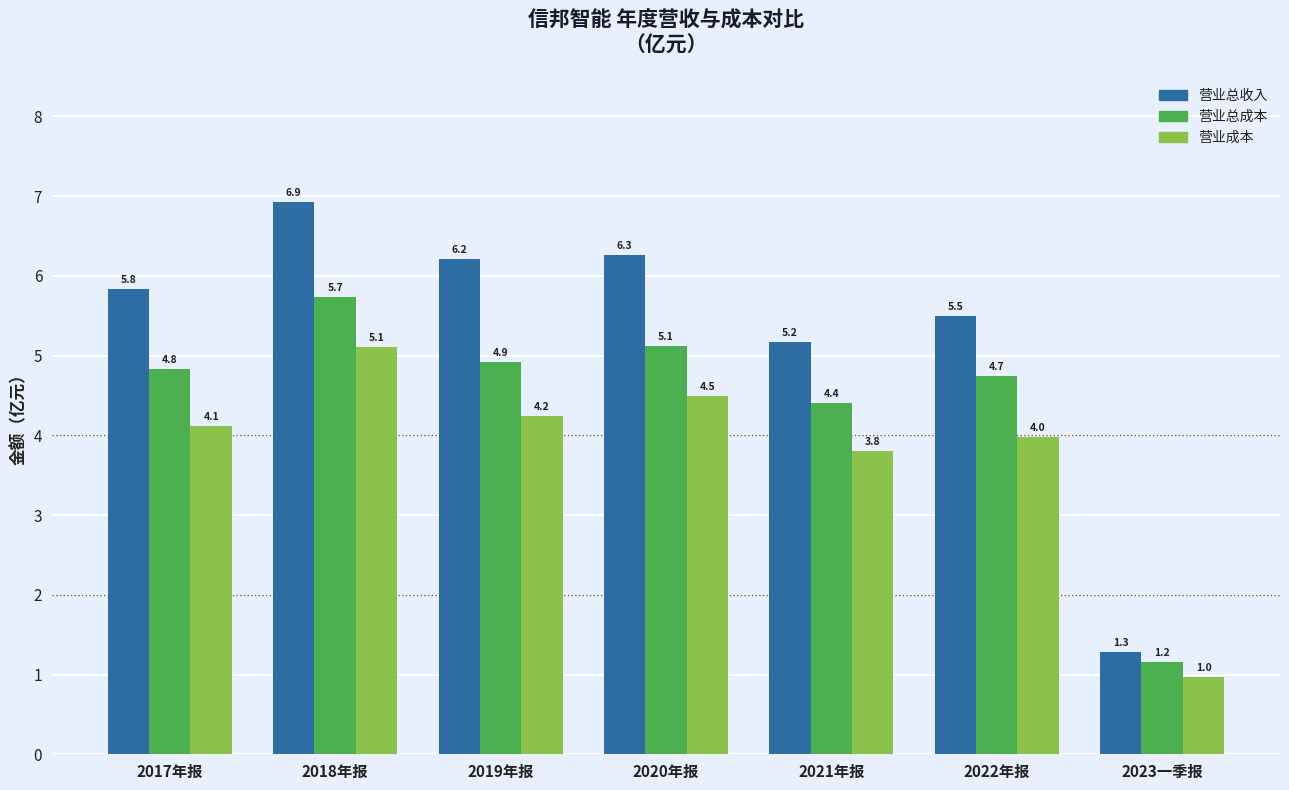

What is the minimum value shown in the chart?

1.0